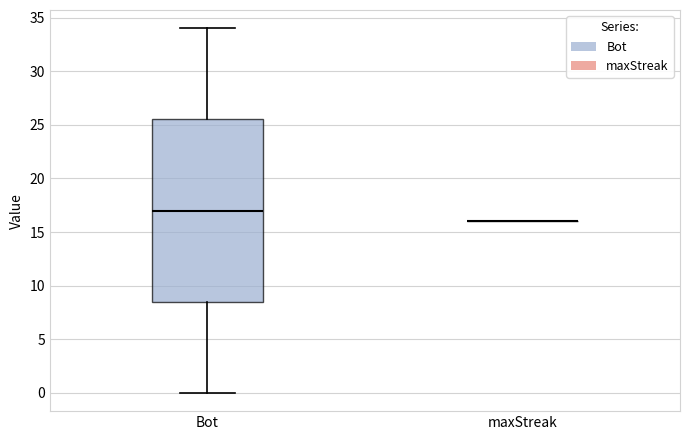

Which box is the tallest, from its lower edge to its upper edge?

Bot